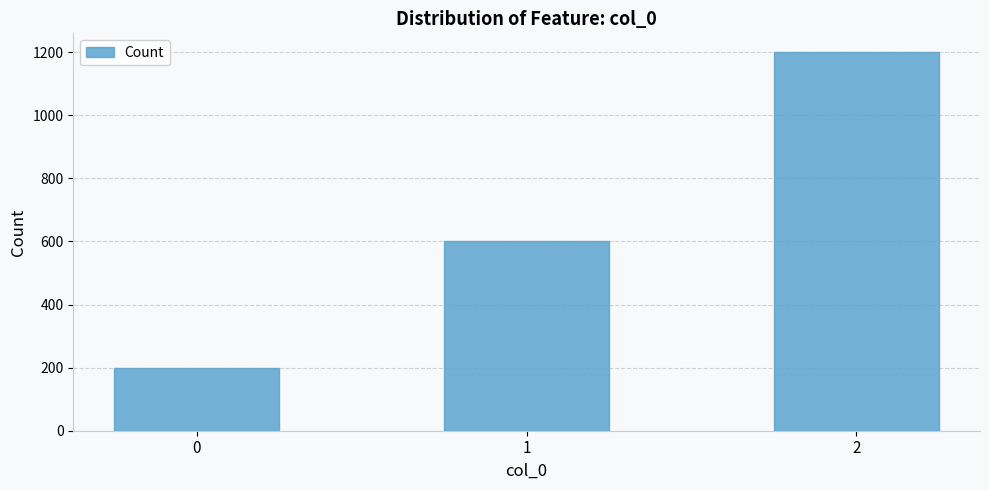

List the labels in order of value, largest first.

2, 1, 0